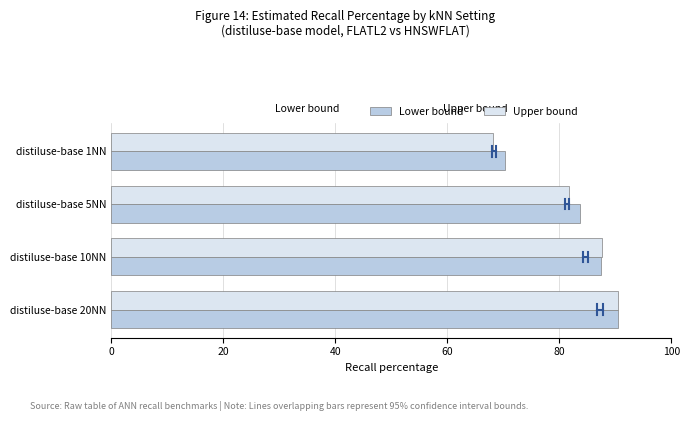

How many categories are shown in the chart?

4